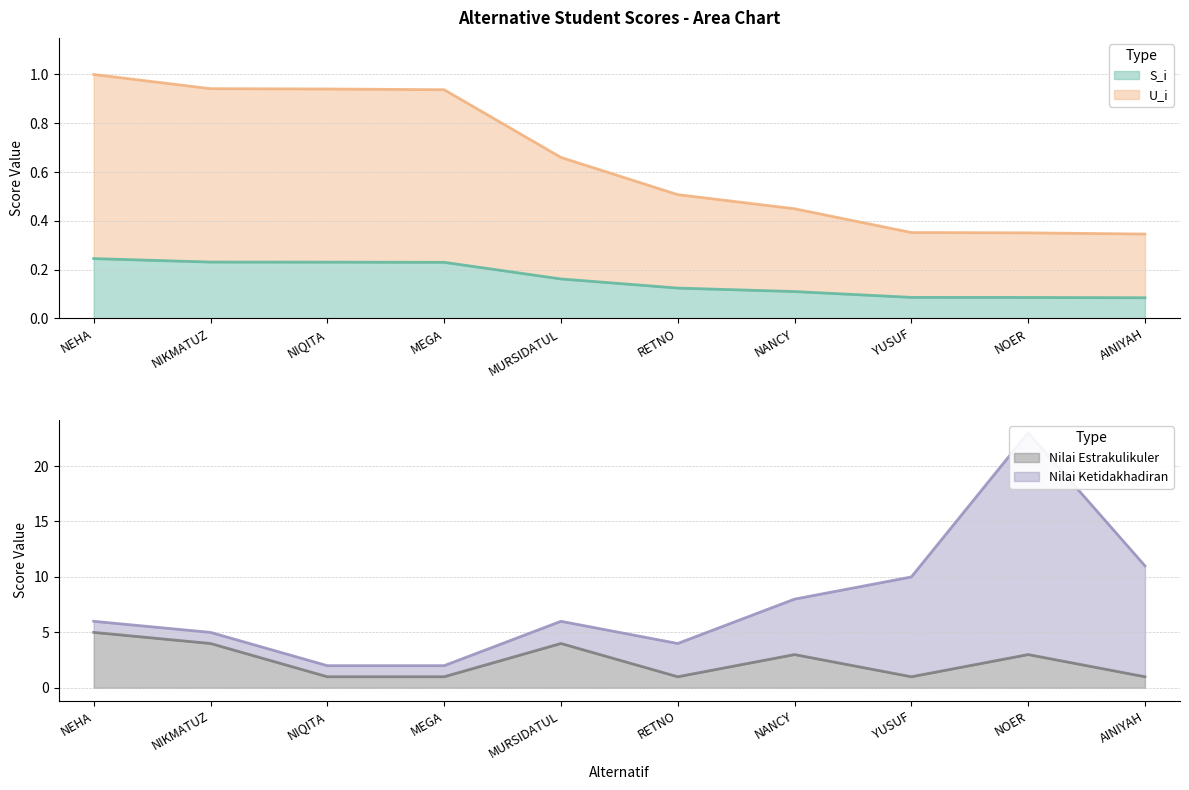

What is the value of the U_i point at the 8th from the left?

0.4